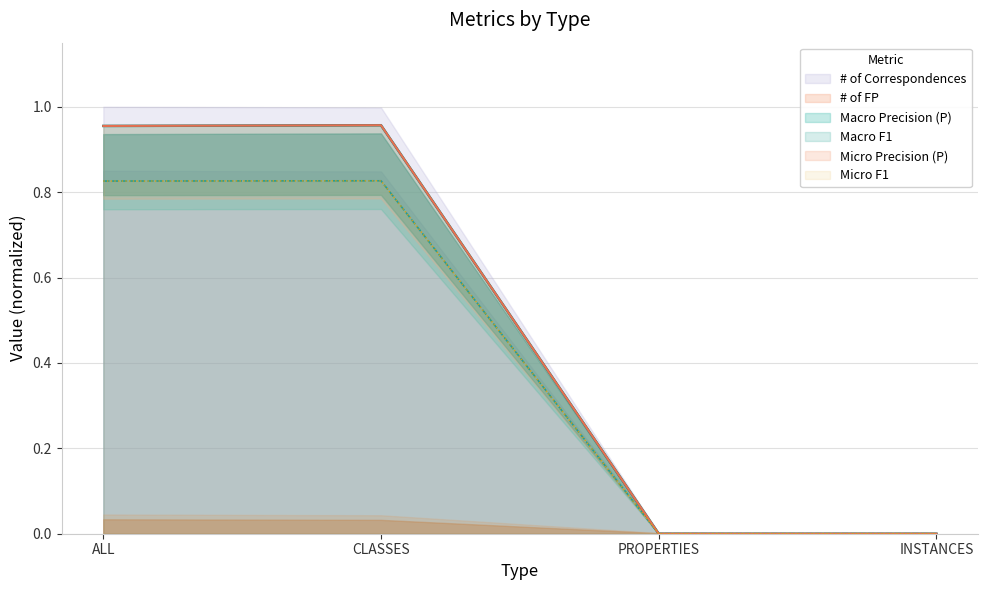

Is the value of # of Correspondences at CLASSES greater than the value of Macro F1 at INSTANCES?

Yes